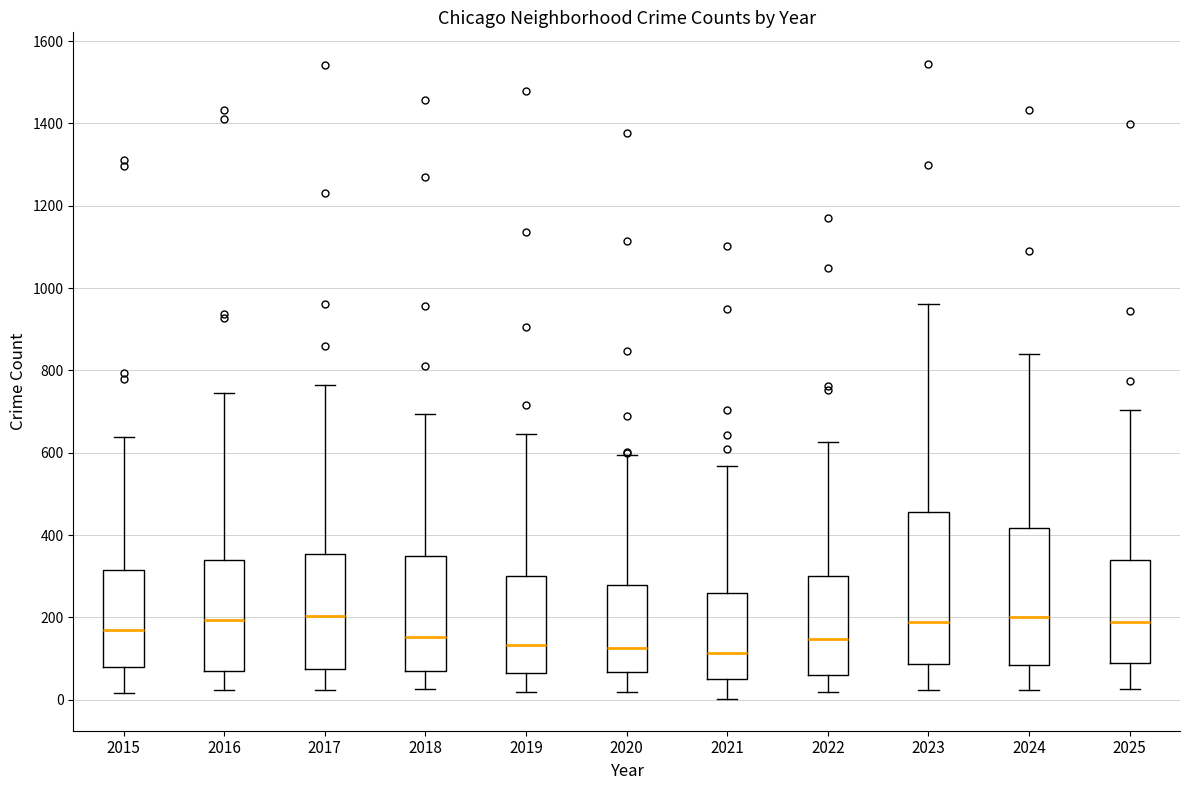

Reading left to right, transcribe this box plot: for each box, give where its median line is, the range the box spans, and where its two whiskers end, as read against the y-axis. The values are not printed on the chart, so give them approximately, as read against the axis.

2015: median 180, box 80 to 320, whiskers 20 to 640
2016: median 200, box 60 to 340, whiskers 20 to 740
2017: median 200, box 80 to 360, whiskers 20 to 760
2018: median 160, box 60 to 340, whiskers 20 to 700
2019: median 140, box 60 to 300, whiskers 20 to 640
2020: median 120, box 60 to 280, whiskers 20 to 600
2021: median 120, box 60 to 260, whiskers 0 to 560
2022: median 140, box 60 to 300, whiskers 20 to 620
2023: median 200, box 80 to 460, whiskers 20 to 960
2024: median 200, box 80 to 420, whiskers 20 to 840
2025: median 180, box 80 to 340, whiskers 20 to 700